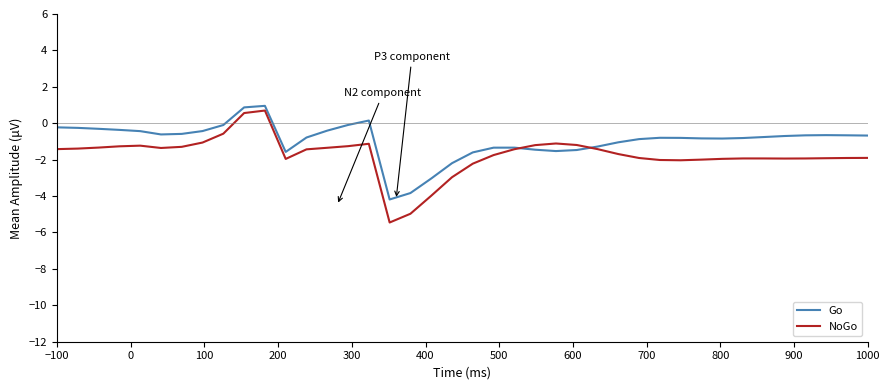

How many positive values does the Go series have?

3